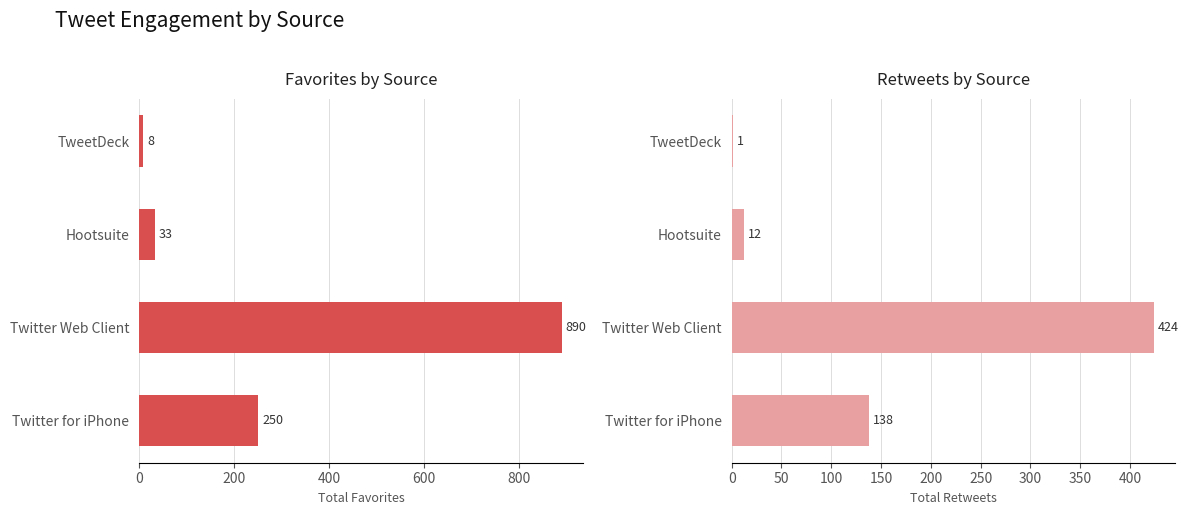

Does the chart contain any negative values?

No